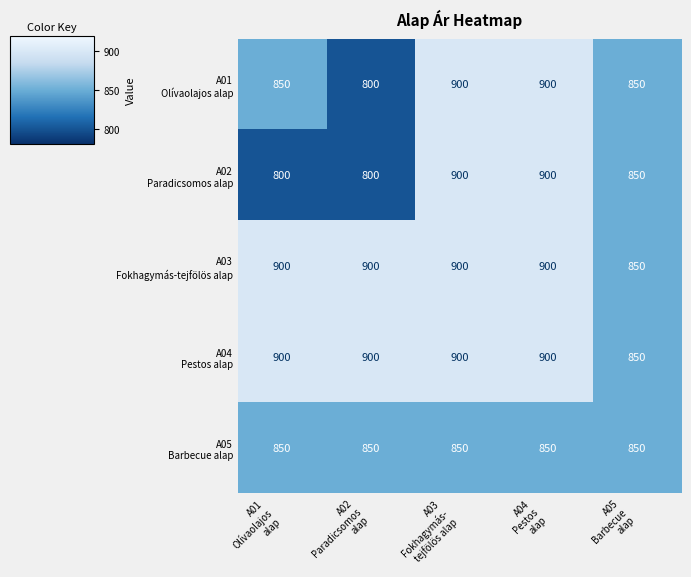

What is the maximum value shown in the chart?

900